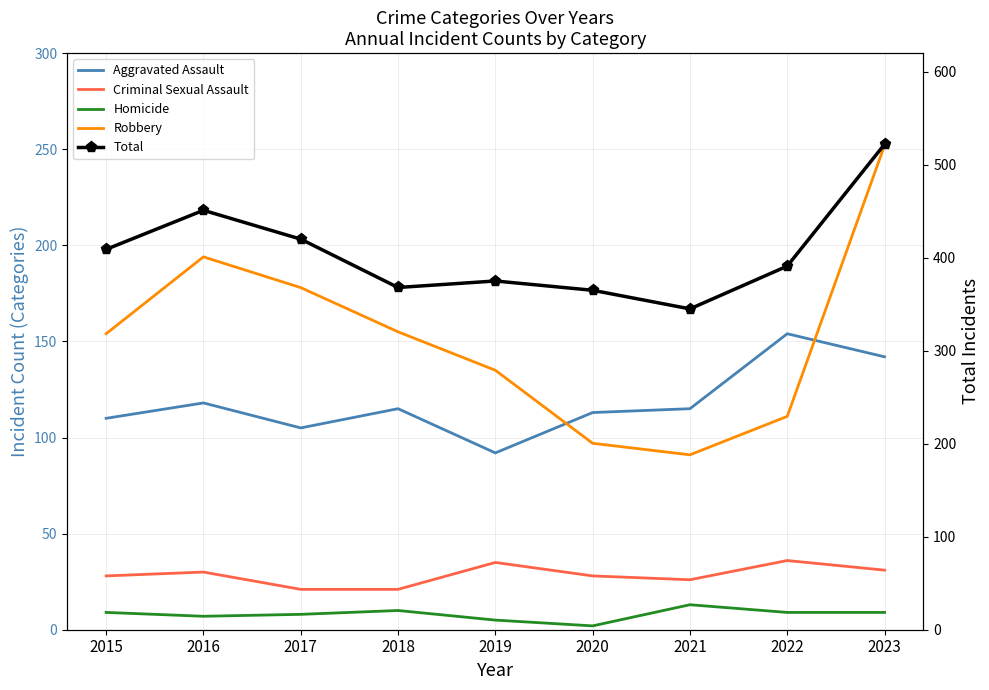

At which label does Robbery reach its peak?

2023